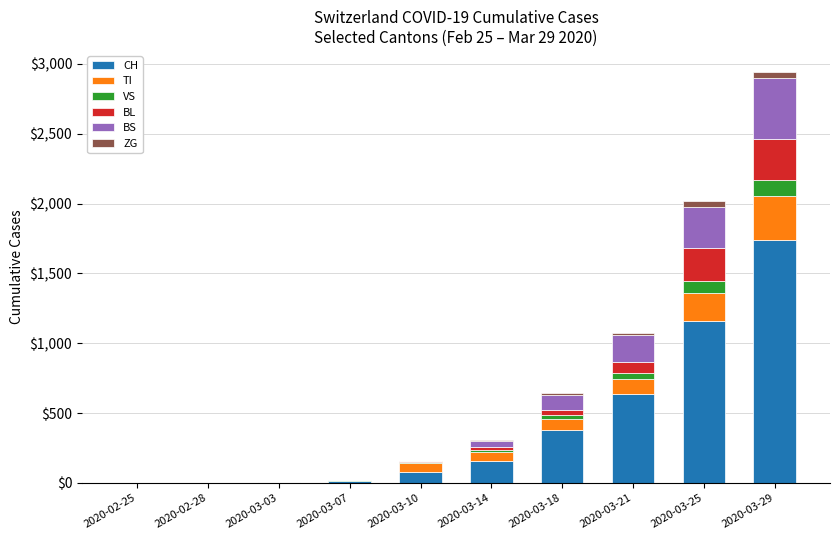

Does the chart contain stacked bars?

Yes